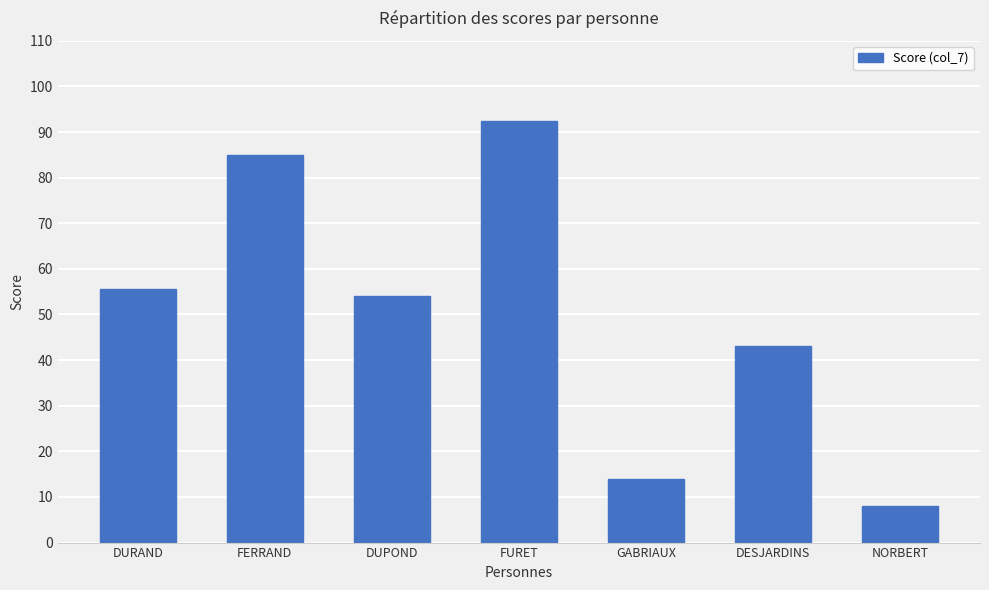

Approximately how many times larger is the value at FERRAND compared to NORBERT?

10.6